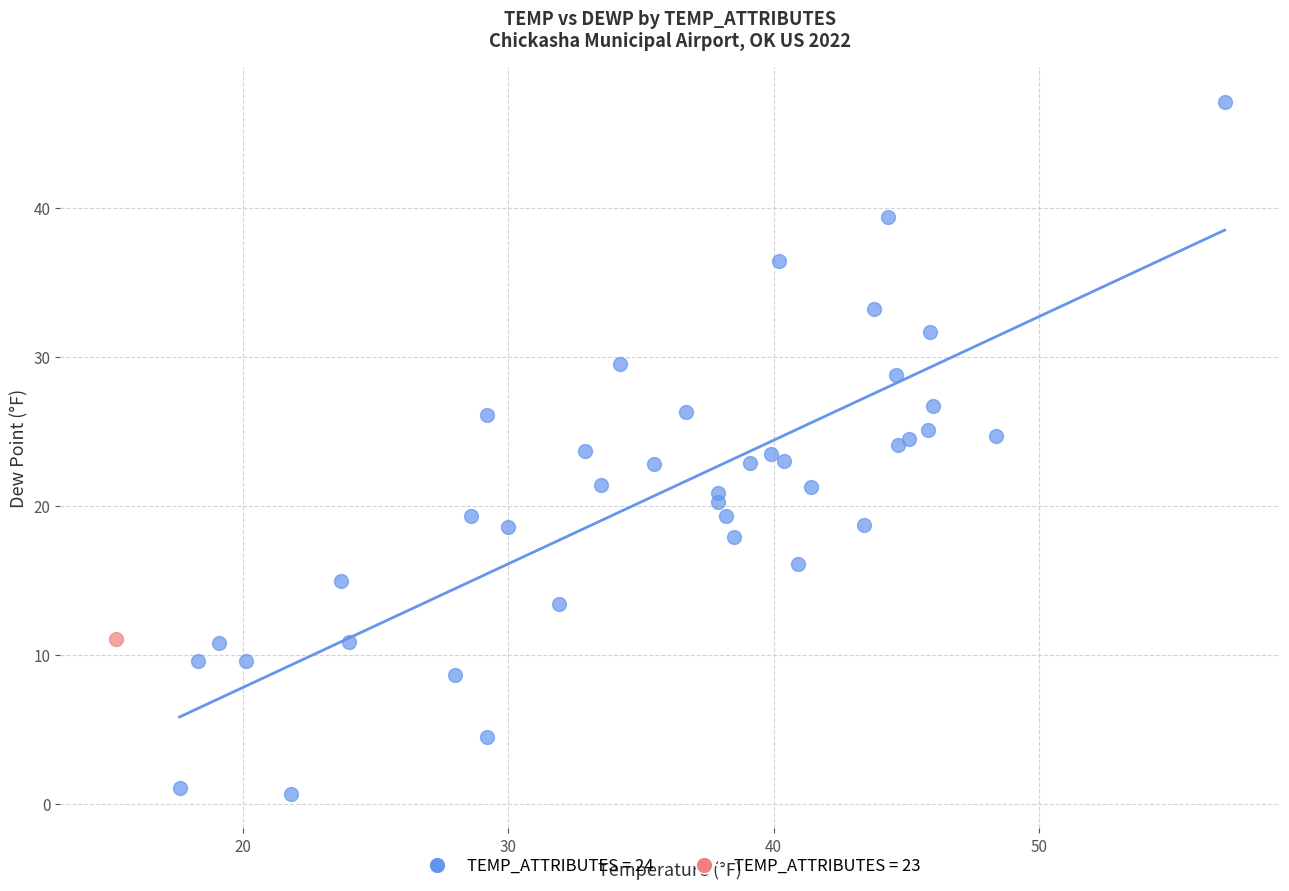

Which series reaches the maximum Y coordinate?

TEMP_ATTRIBUTES = 24